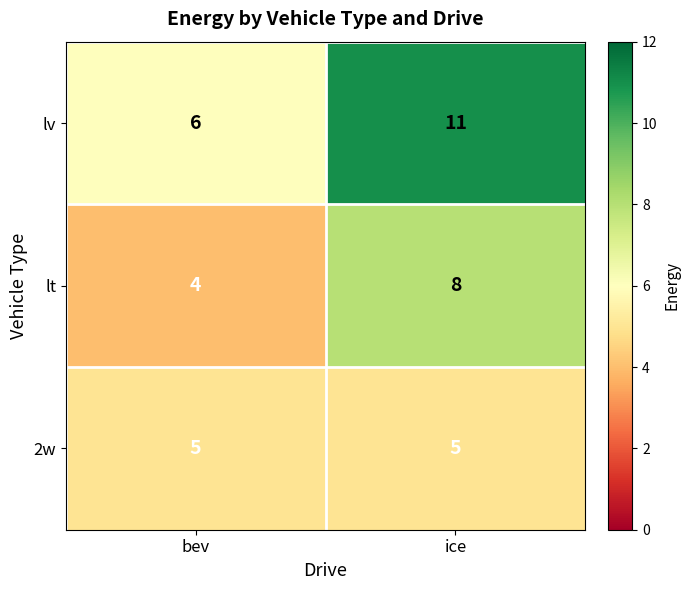

Reading left to right, list all the values displayed in this chart.

lv: bev=6	ice=11
lt: bev=4	ice=8
2w: bev=5	ice=5